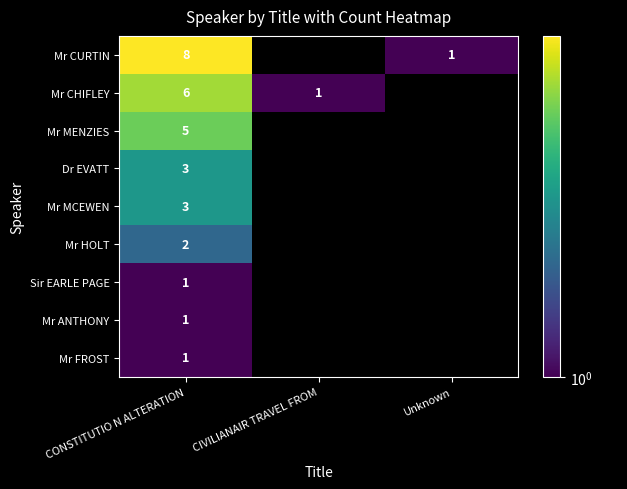

True or false: Mr MENZIES has a value of 2 at CONSTITUTIO N ALTERATION.

False